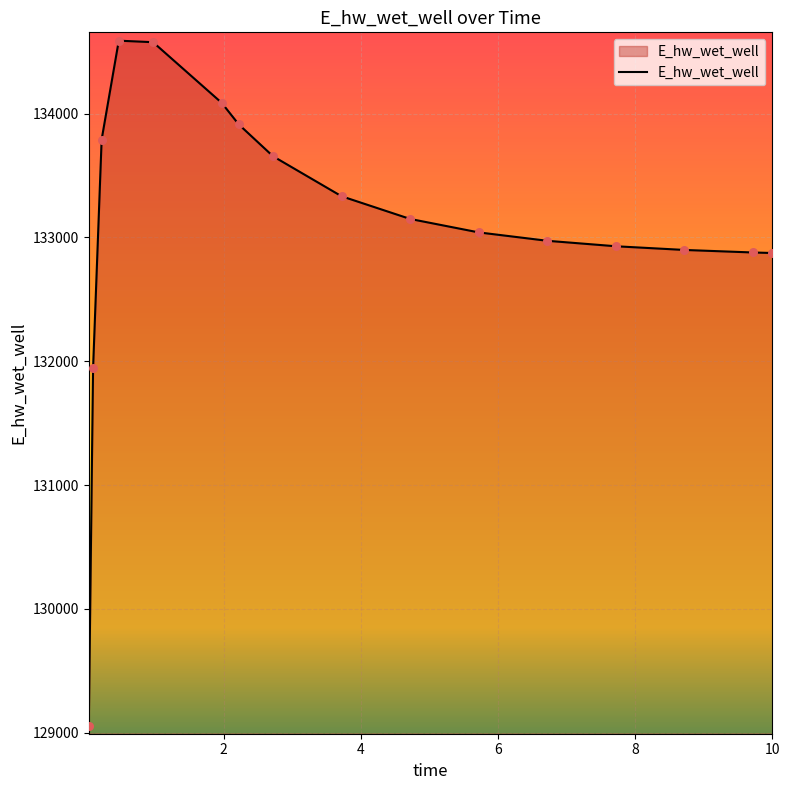

What is the smallest value displayed?

129056.0